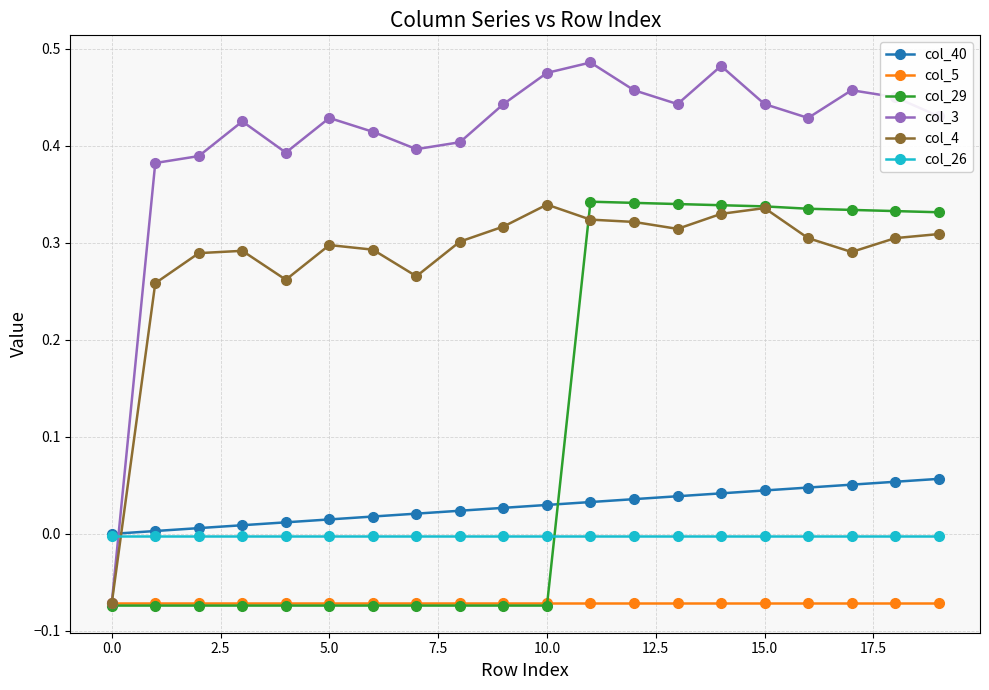

True or false: col_3 has more than 2 interior local peaks.

True